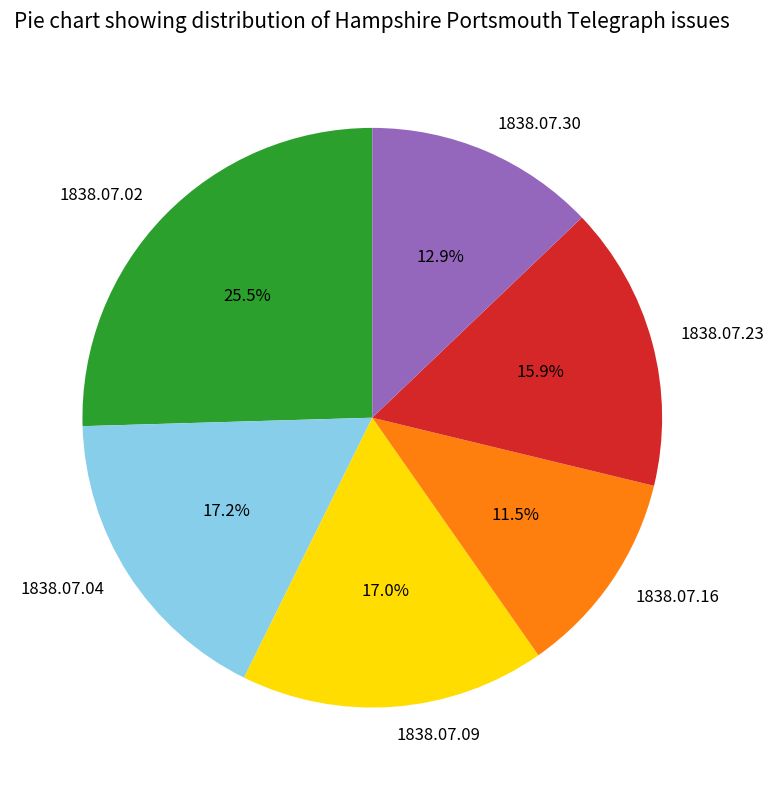

Count the number of slices in the pie.

6